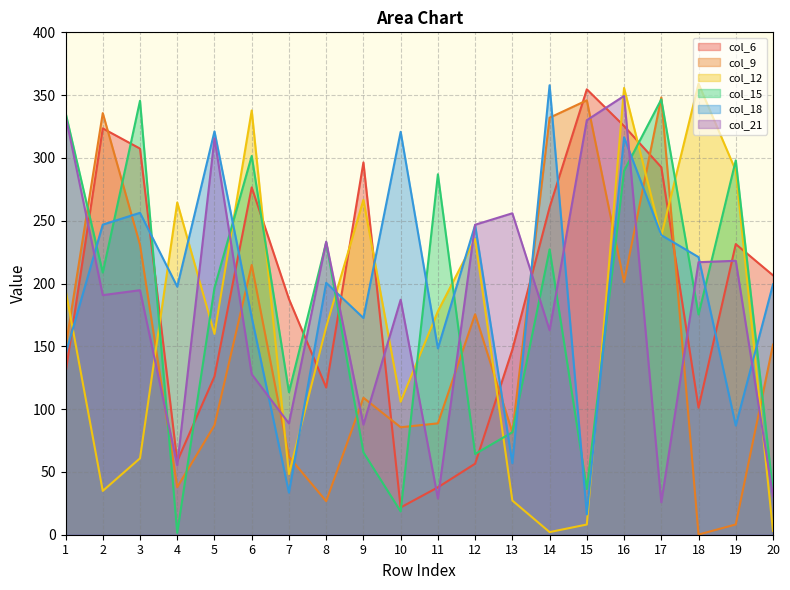

How many categories are shown in the chart?

20